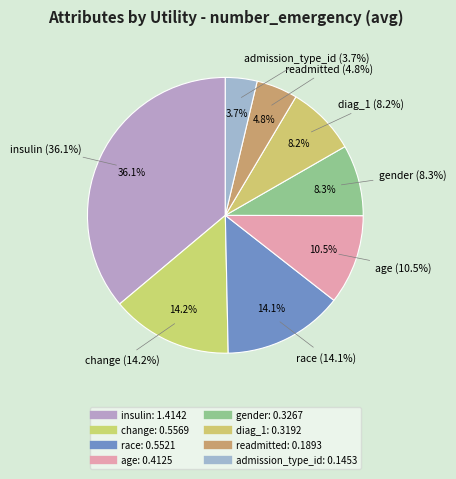

To the nearest percent, what portion does diag_1 represent?

8%